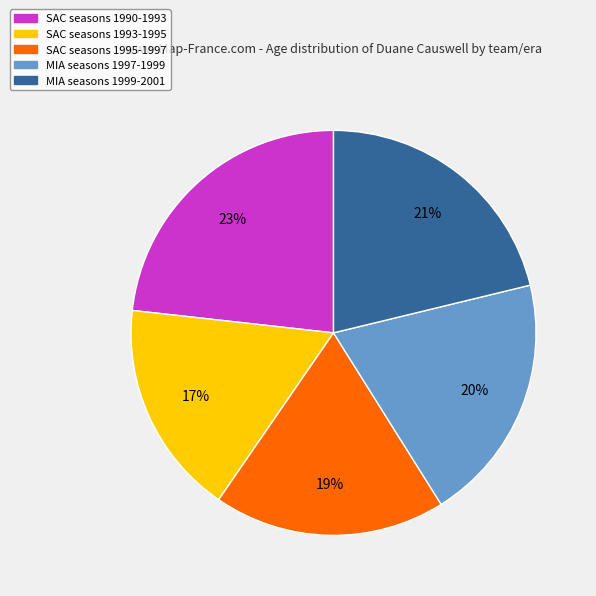

To the nearest percent, what is the difference between the largest and smallest slice percentages?

6%